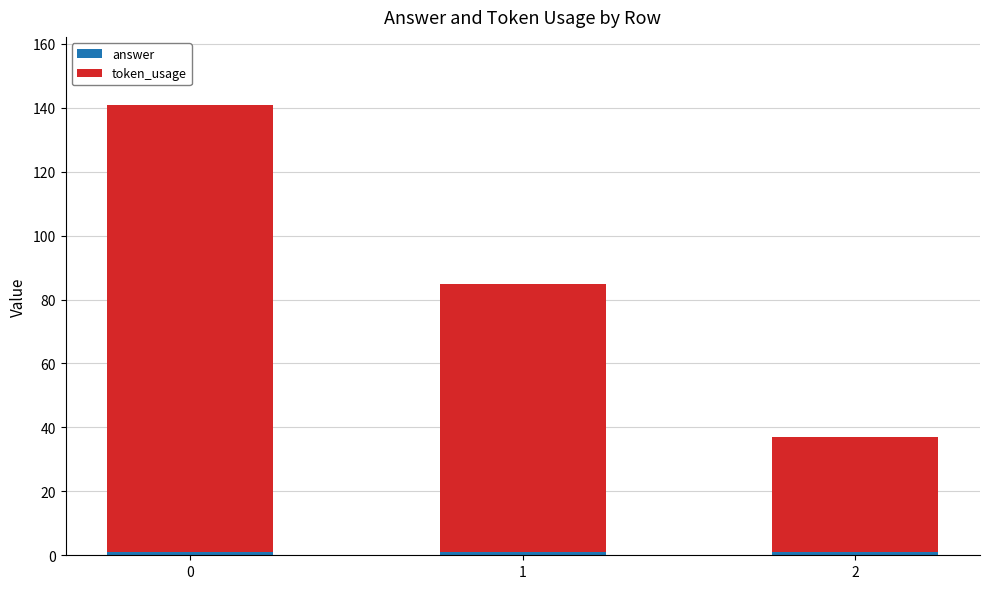

At 0, list the series in order from smallest to largest.

answer, token_usage